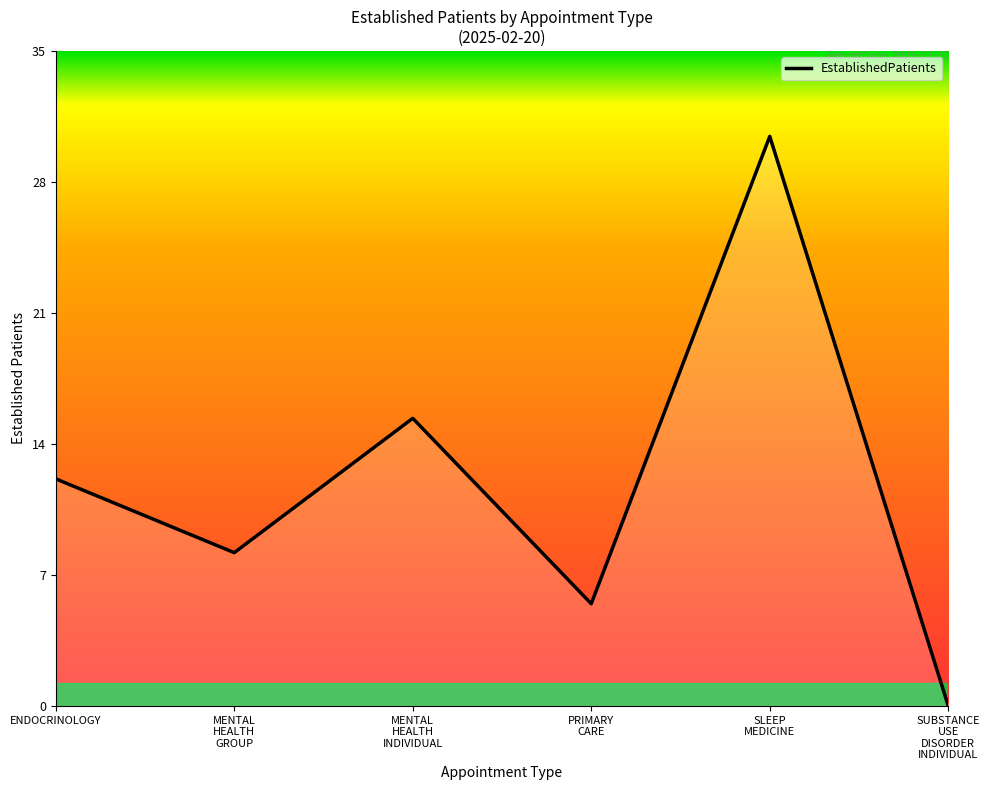

How many values are below 12?

3